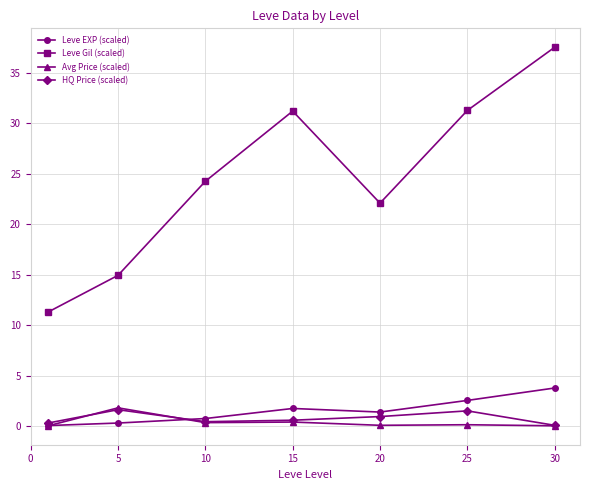

What is the maximum value shown in the chart?

37.5